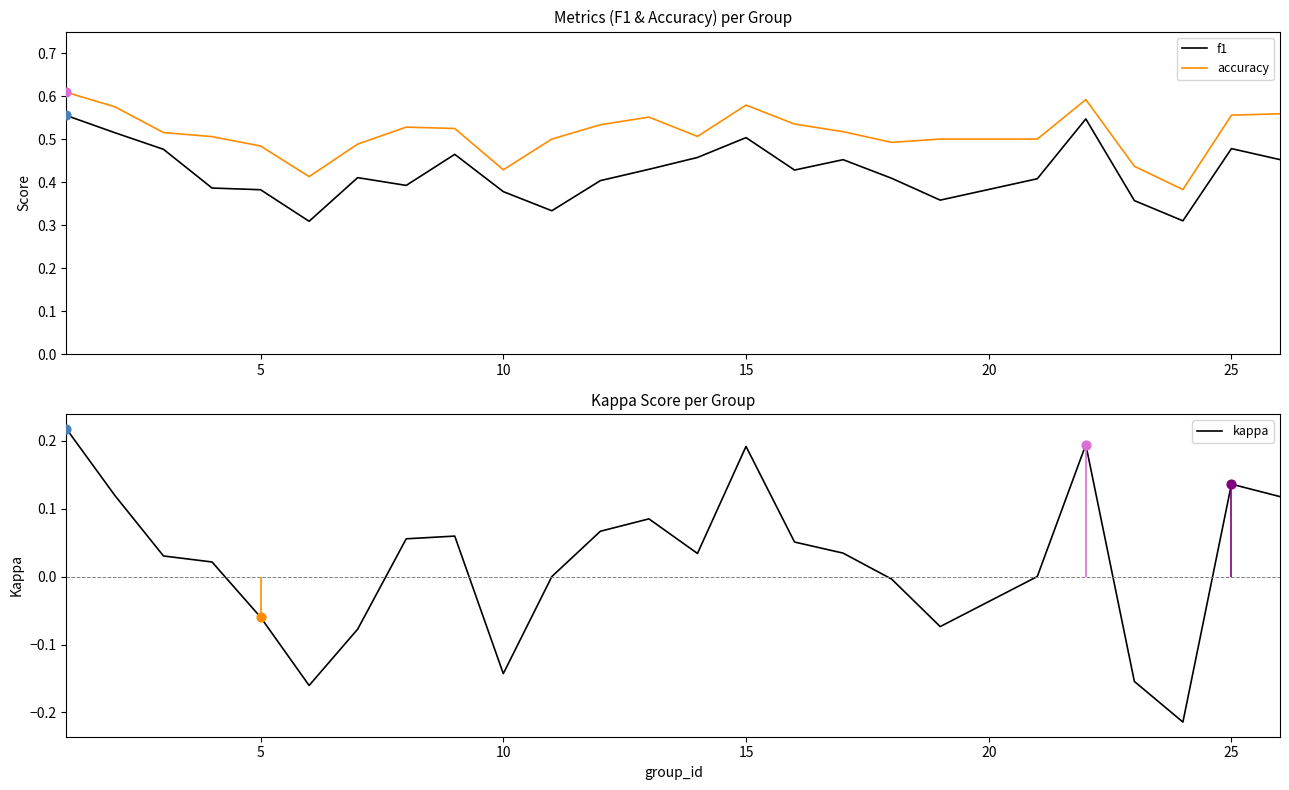

At how many categories does at least one series exceed 0?

25